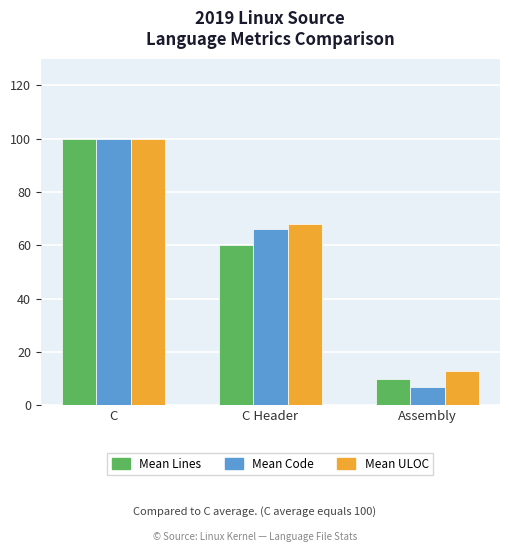

What is the difference between the Mean ULOC values at C and Assembly?

87